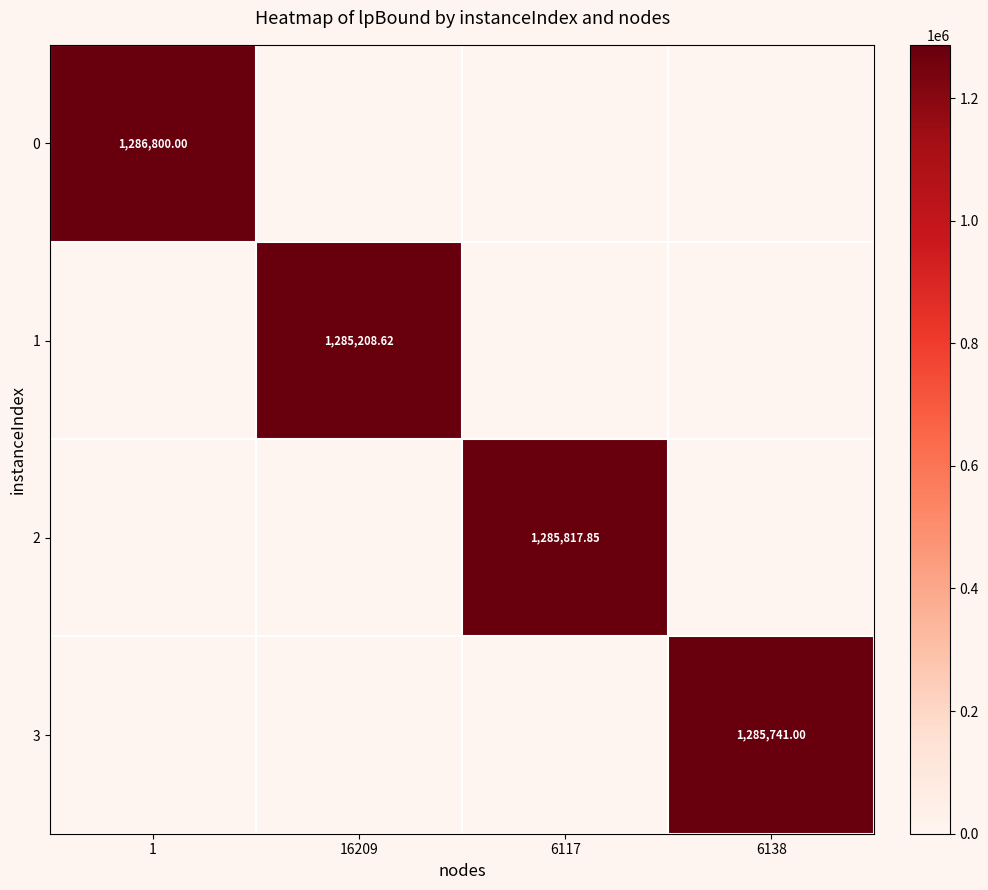

At how many categories does at least one series exceed 312437?

4